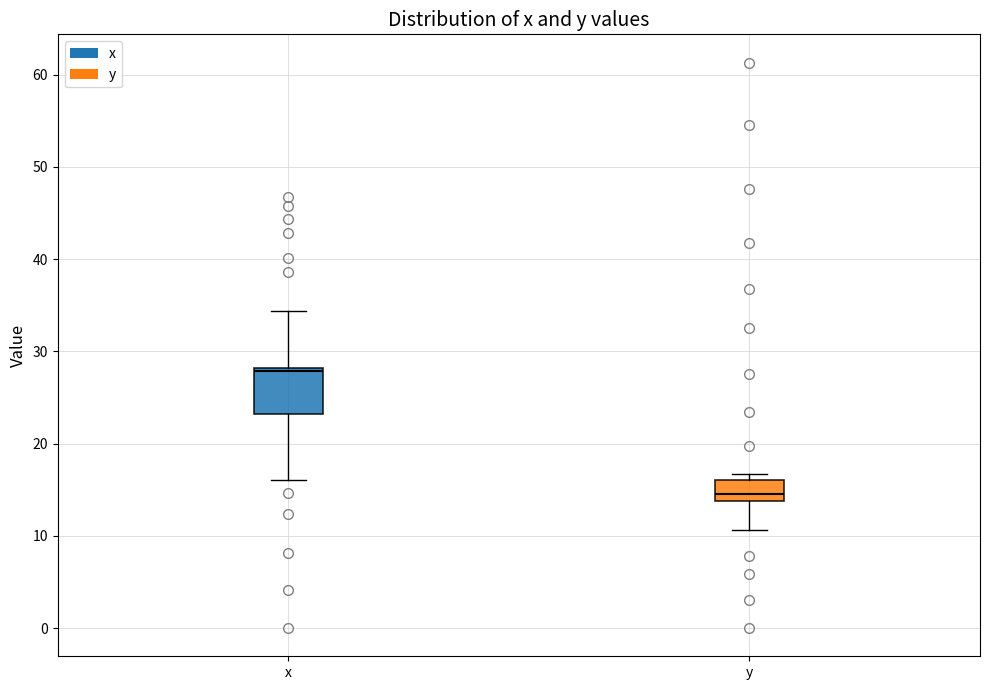

Reading left to right, read every box against the y-axis: the position of its median line, the range the box covers, and the ends of its whiskers. The values are not printed on the chart, so give them approximately, as read against the axis.

x: median 28 (just below the box's upper edge), box 23 to 28, whiskers 16 to 34
y: median 15, box 14 to 16, whiskers 11 to 17